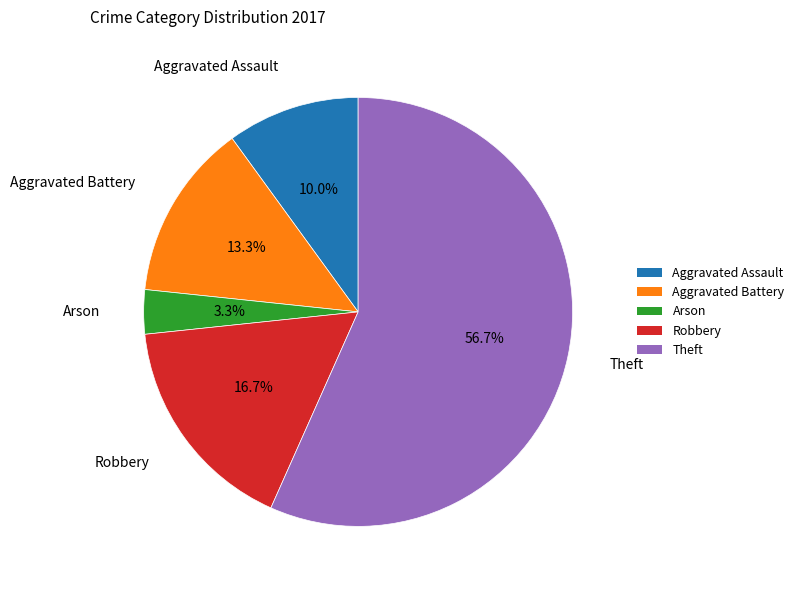

To the nearest percent, what is the difference between the Robbery and Theft slice percentages?

40%